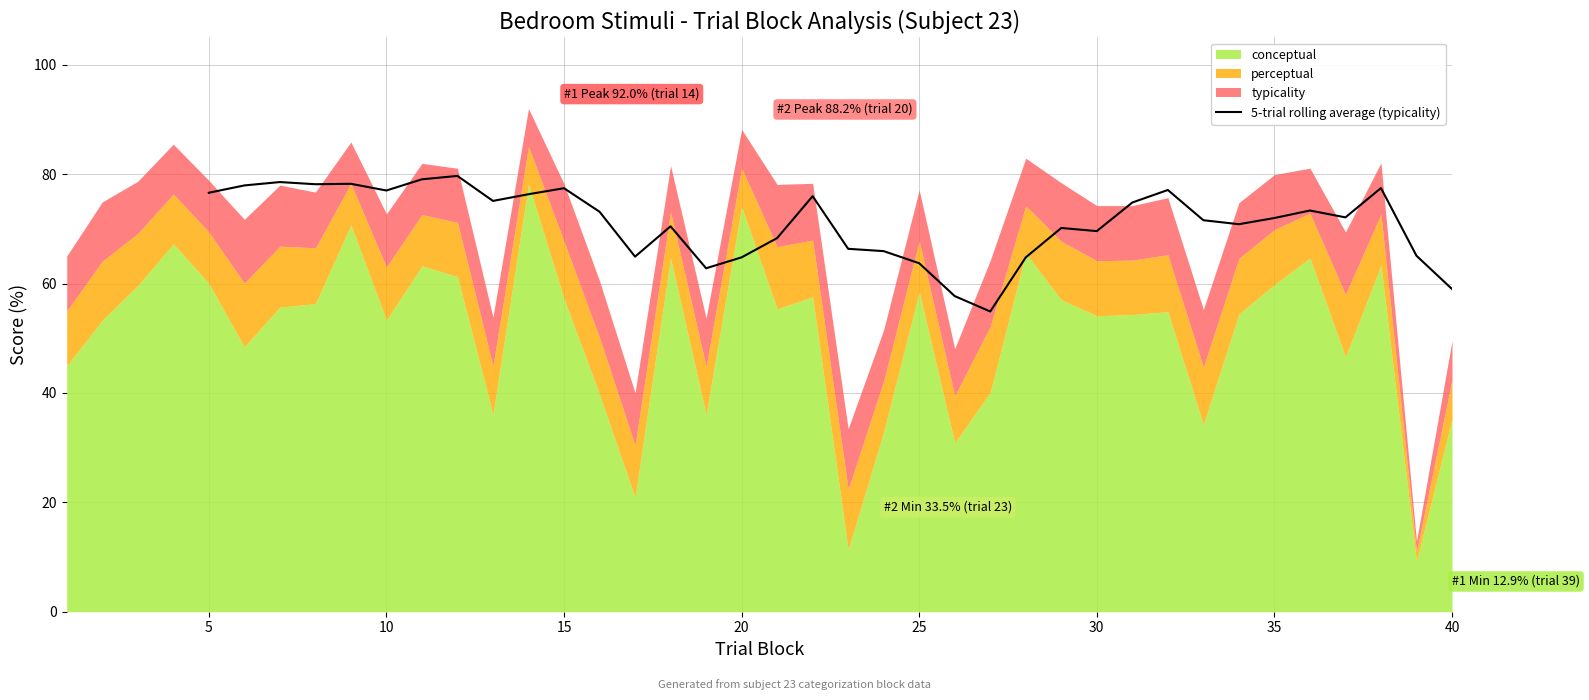

What is the highest value of the 5-trial rolling average (typicality) series?

79.7